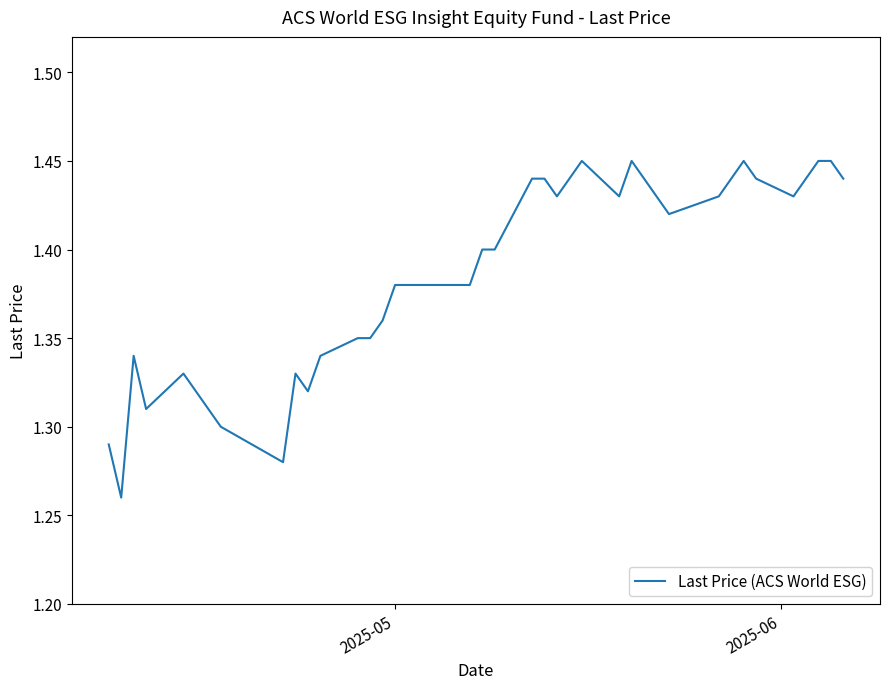

How many lines are shown in the chart?

1